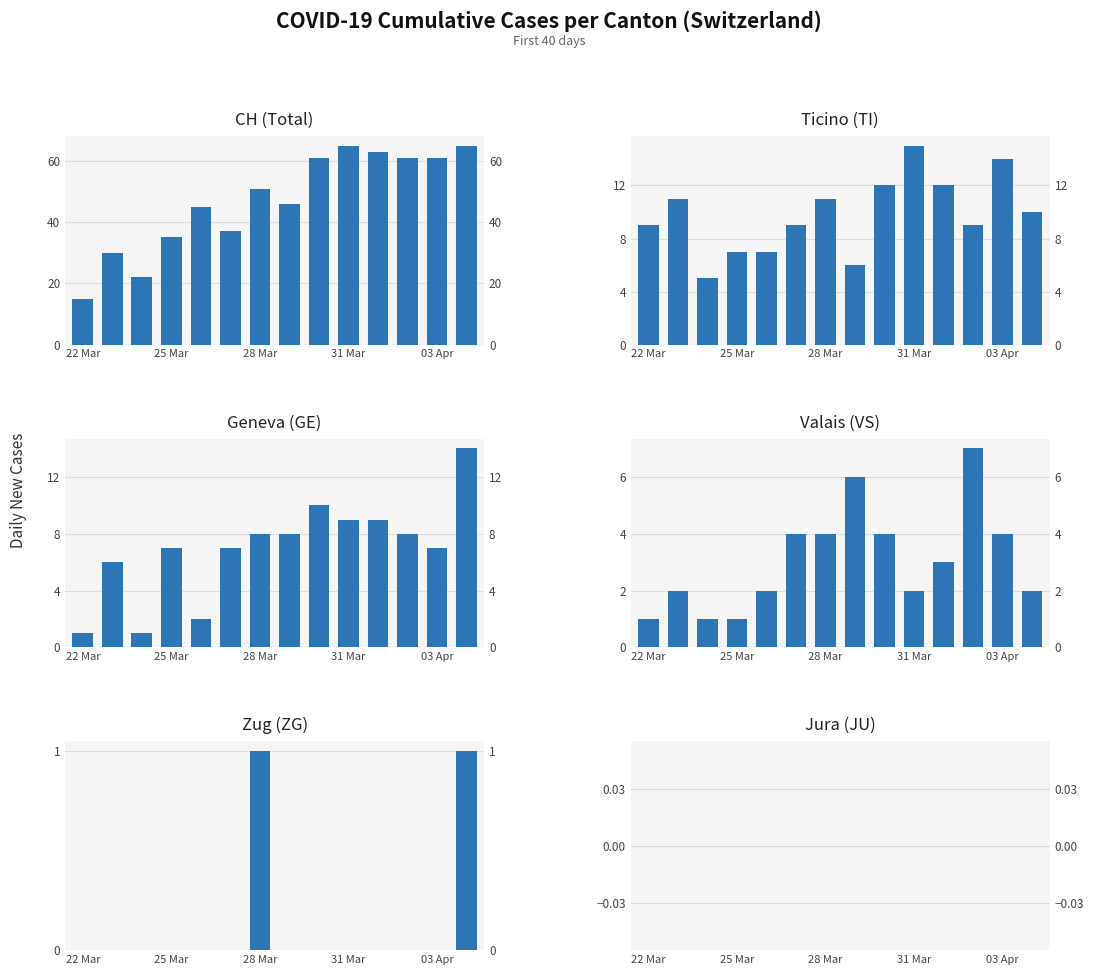

How many data points in CH are above 51?

6